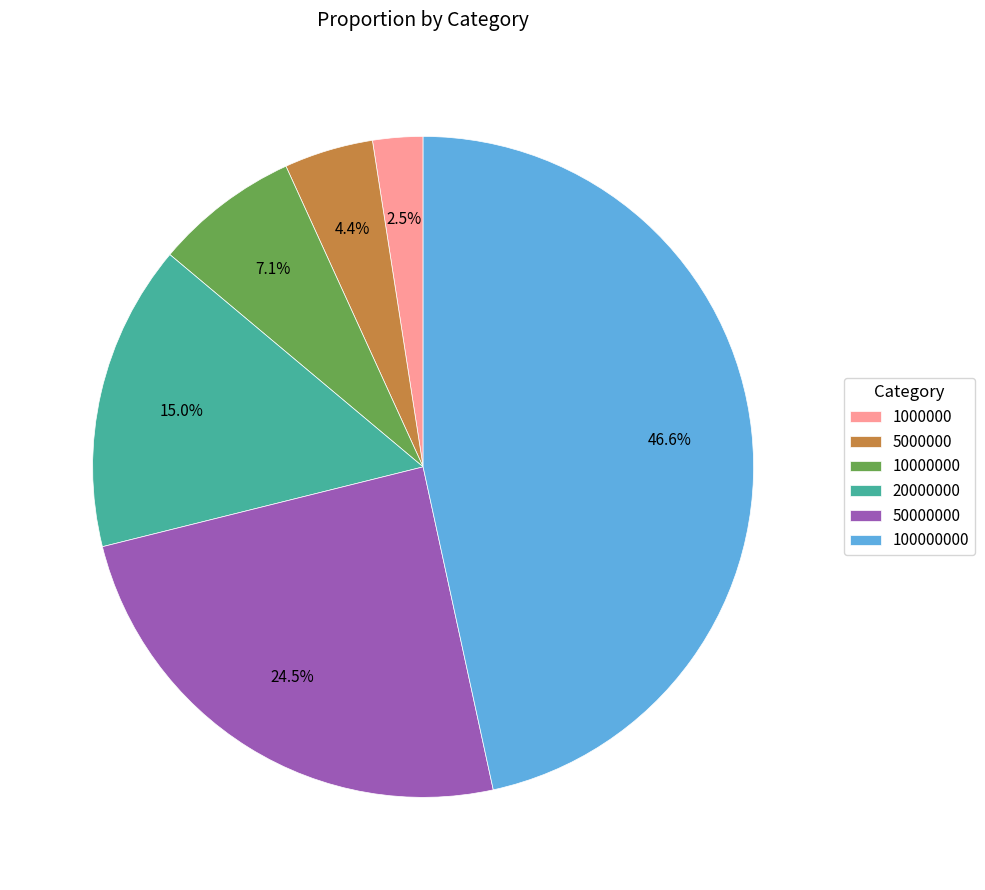

Rank the categories by value from highest to lowest.

100000000, 50000000, 20000000, 10000000, 5000000, 1000000